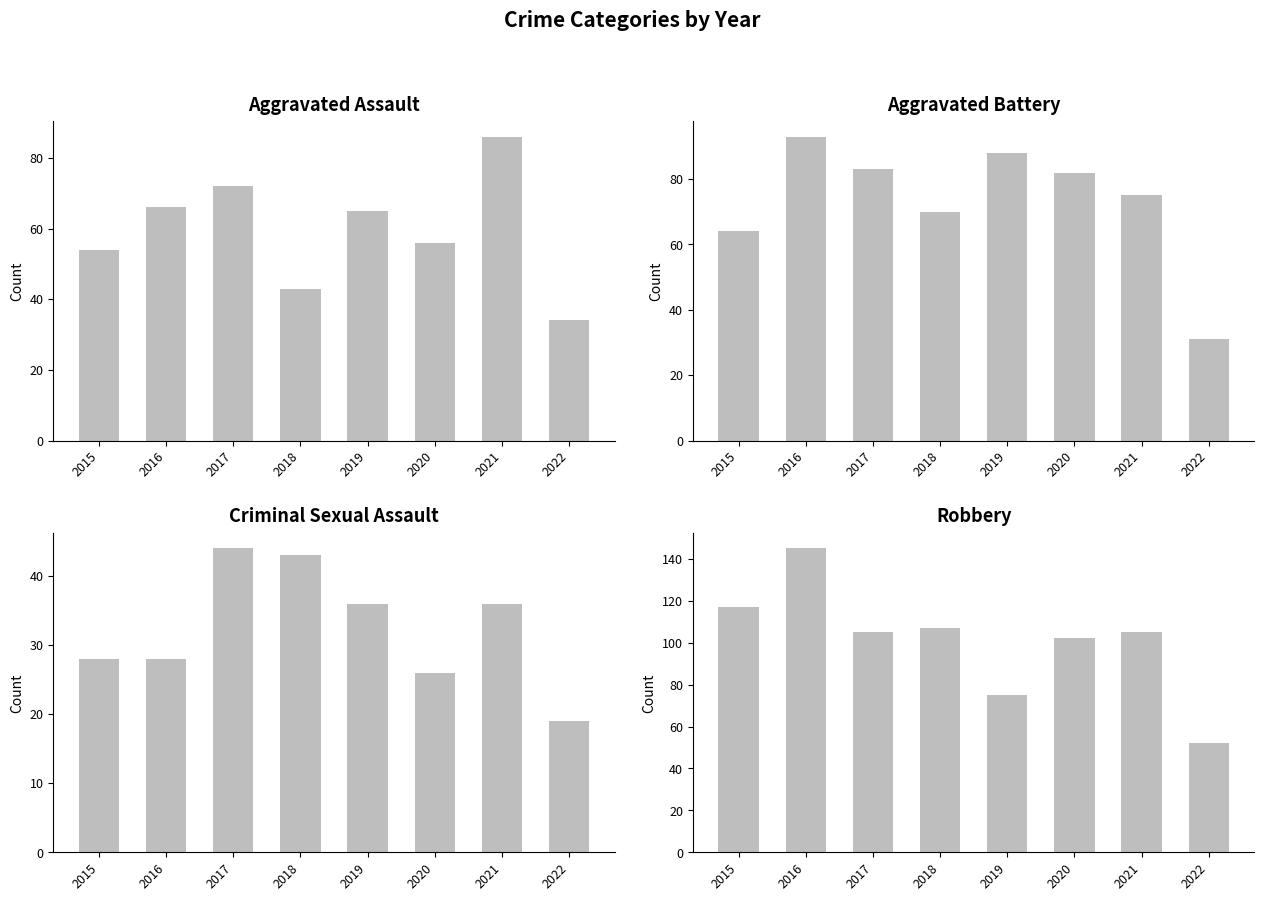

Which category has the highest value in the Aggravated Assault series?

2021